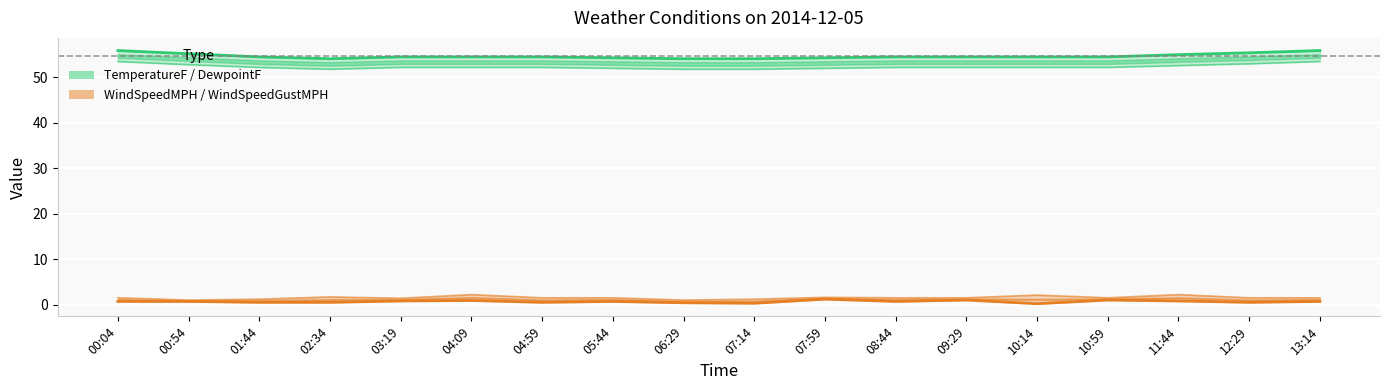

What are all the series names shown in the legend?

TemperatureF, DewpointF, WindSpeedMPH, WindSpeedGustMPH